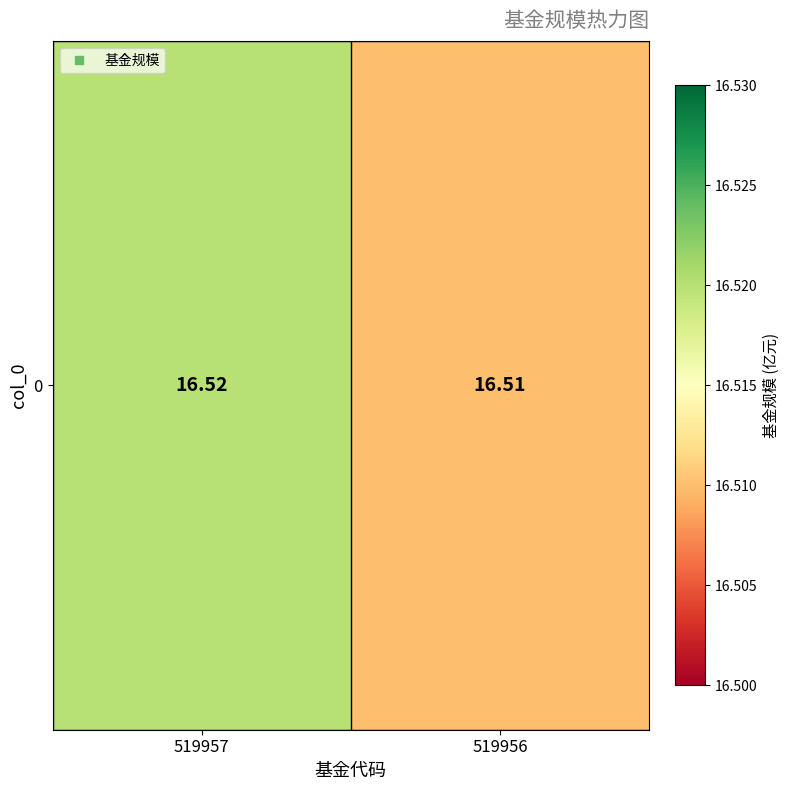

Which label corresponds to the largest value in the chart?

519957